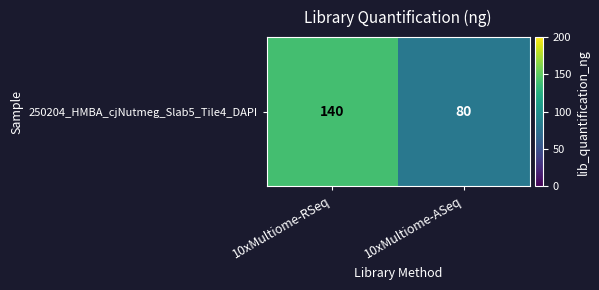

The value at 10xMultiome-RSeq is 140. True or false?

True